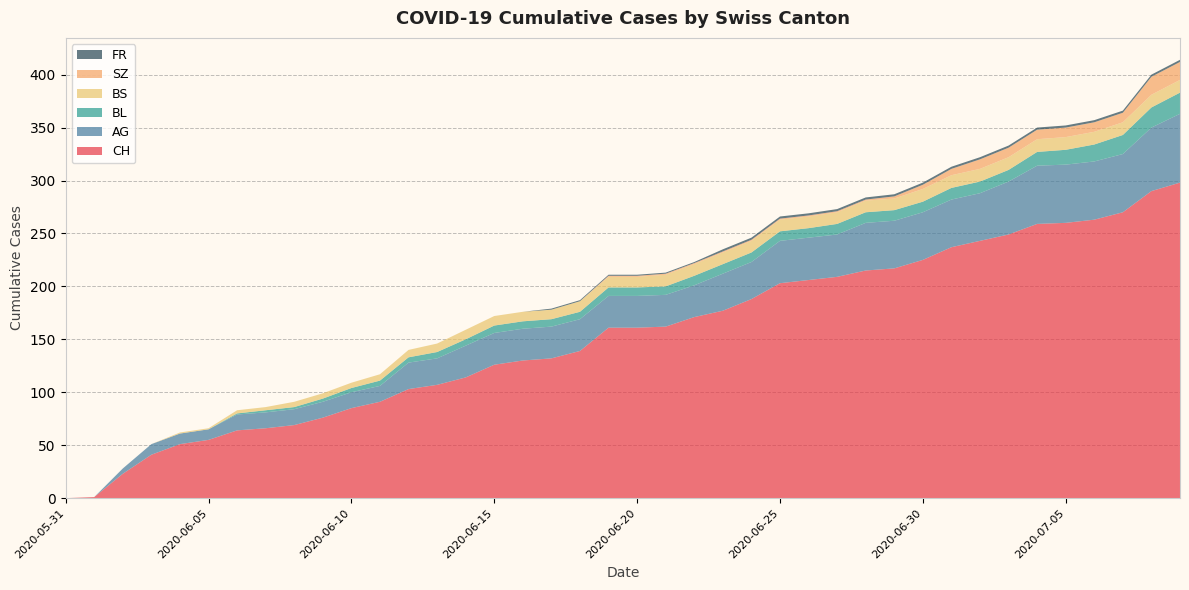

Reading right to left, list all the values displayed in this chart.

CH: 298	290	270	263	260	259	249	243	237	225	217	215	209	206	203	188	177	171	162	161	161	139	132	130	126	114	107	103	91	85	76	69	66	64	55	51	41	23	1	0
AG: 65	60	55	55	55	55	50	45	45	45	45	45	40	40	40	35	35	30	30	30	30	30	30	30	30	30	25	25	15	15	15	15	15	15	10	10	10	5	0	0
BL: 20	19	18	16	14	13	11	11	11	10	10	10	10	9	9	9	9	9	8	8	8	7	7	7	7	6	6	5	5	4	3	2	2	1	0	0	0	0	0	0
BS: 12	12	12	12	12	12	12	12	12	12	11	11	11	11	11	11	11	11	11	10	10	10	9	9	9	9	8	7	6	5	5	5	3	3	1	1	0	0	0	0
SZ: 17	17	9	9	9	9	9	9	6	4	2	1	1	1	1	1	1	1	1	1	1	0	0	0	0	0	0	0	0	0	0	0	0	0	0	0	0	0	0	0
FR: 2	2	2	2	2	2	2	2	2	2	2	2	2	2	2	2	2	1	1	1	1	1	1	0	0	0	0	0	0	0	0	0	0	0	0	0	0	0	0	0